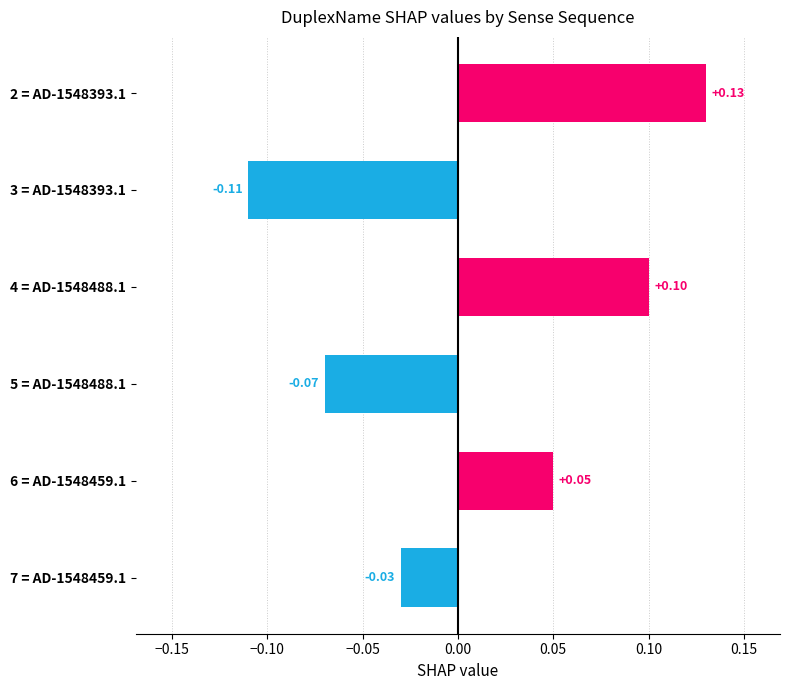

Which has a higher value, 4 = AD-1548488.1 or 2 = AD-1548393.1?

2 = AD-1548393.1